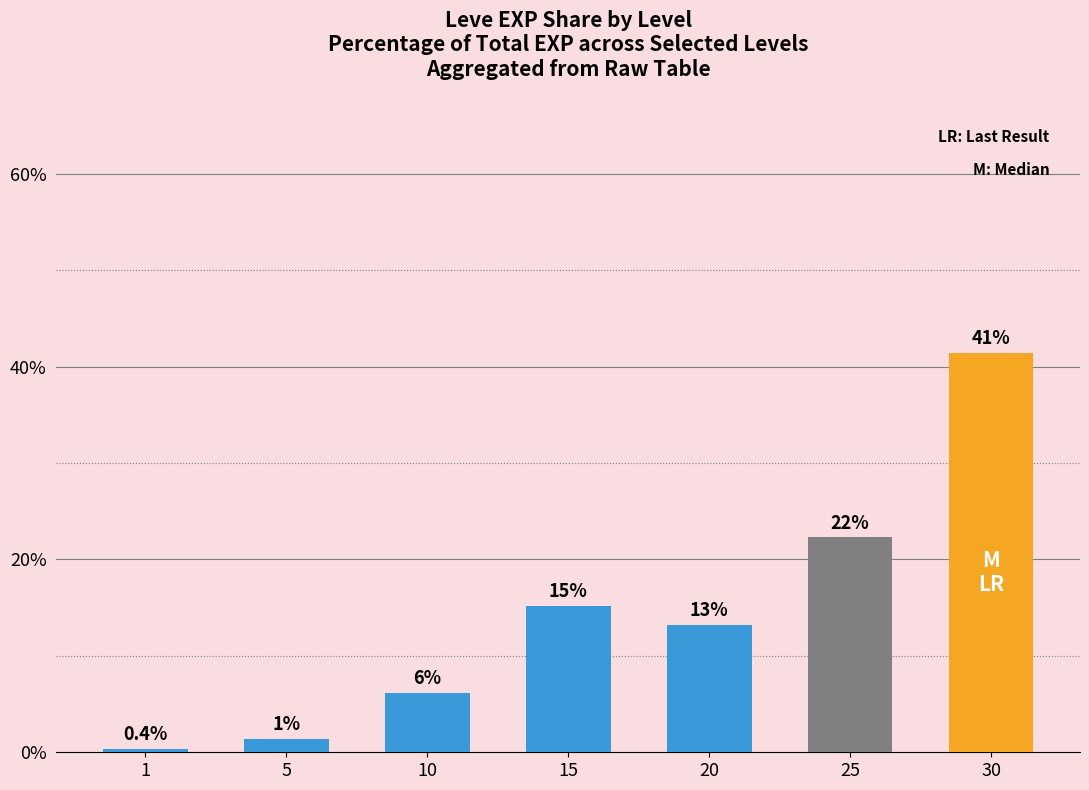

Are the bars horizontal?

No